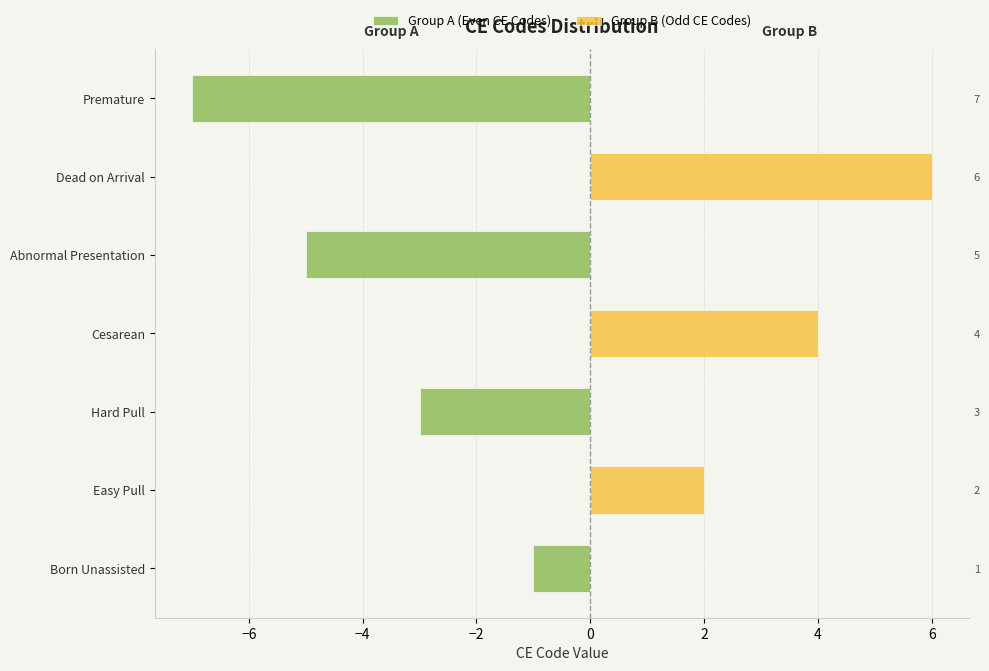

Are the bars grouped side by side (vs. stacked)?

Yes